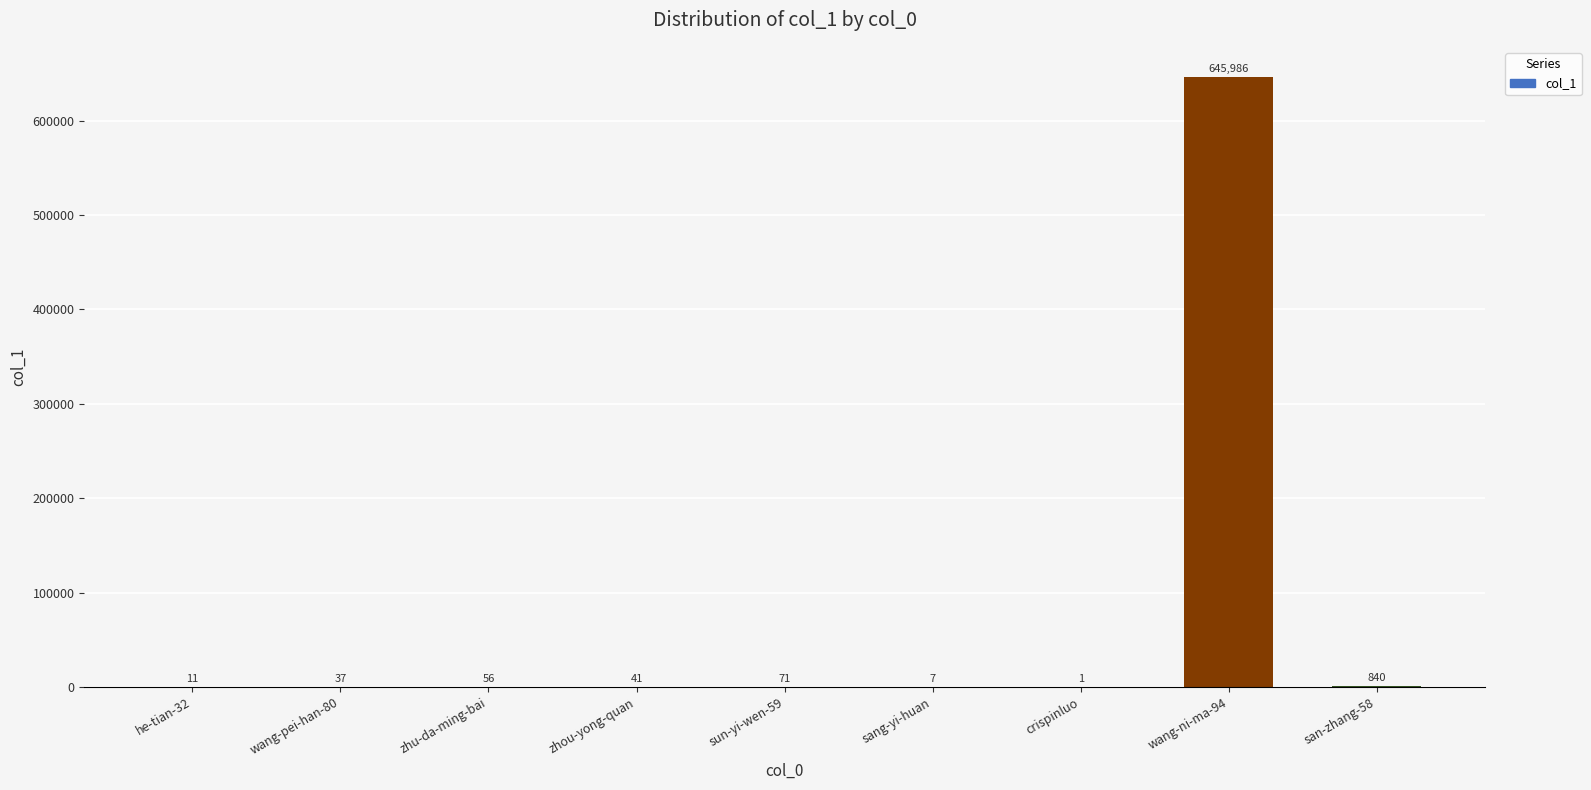

Reading left to right, extract all data points from this chart.

he-tian-32=11	wang-pei-han-80=37	zhu-da-ming-bai=56	zhou-yong-quan=41	sun-yi-wen-59=71	sang-yi-huan=7	crispinluo=1	wang-ni-ma-94=645986	san-zhang-58=840